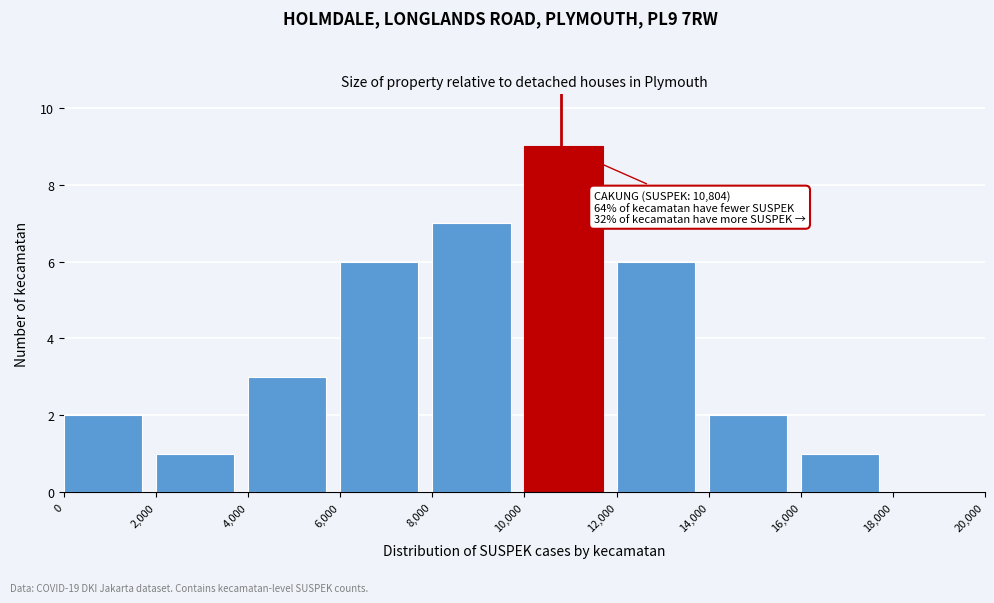

Over which range of the x-axis is the bar tallest?

10,000 to 12,000